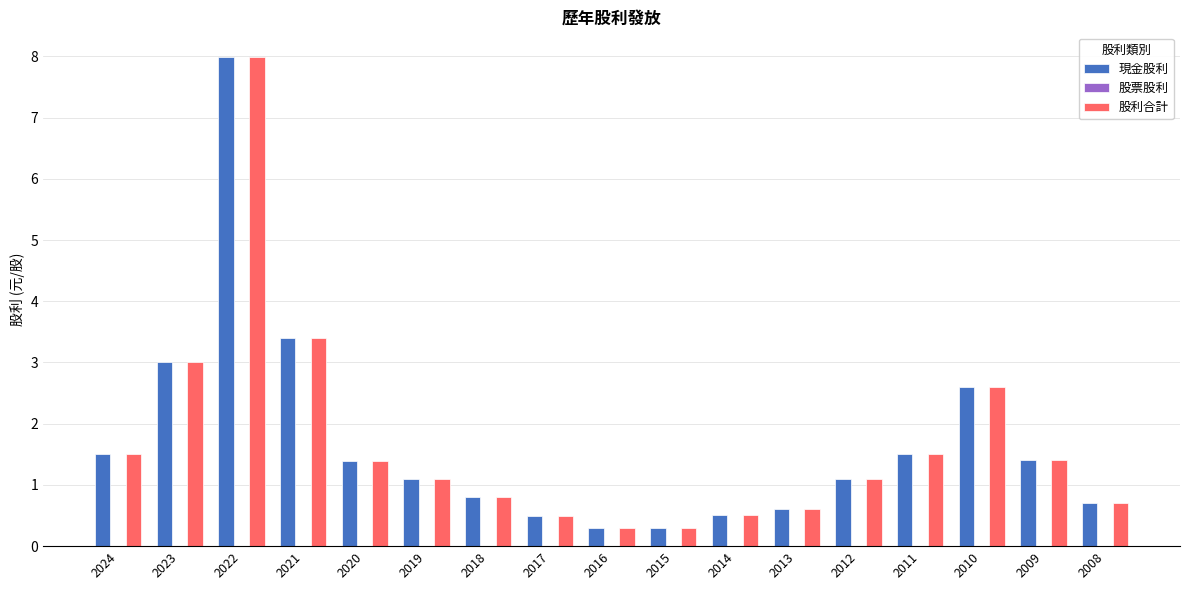

Where is 現金股利 nearest to the value 4?

2021